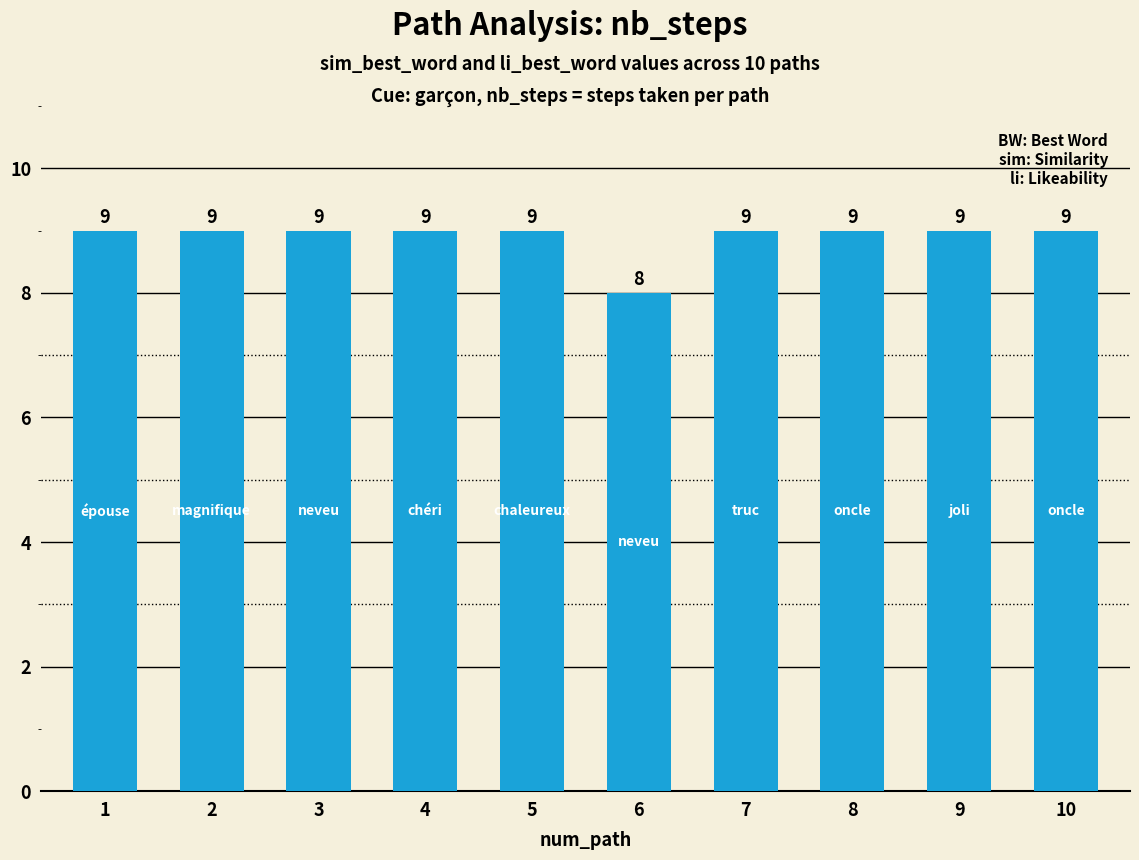

What is the difference between the second highest and minimum values?

1